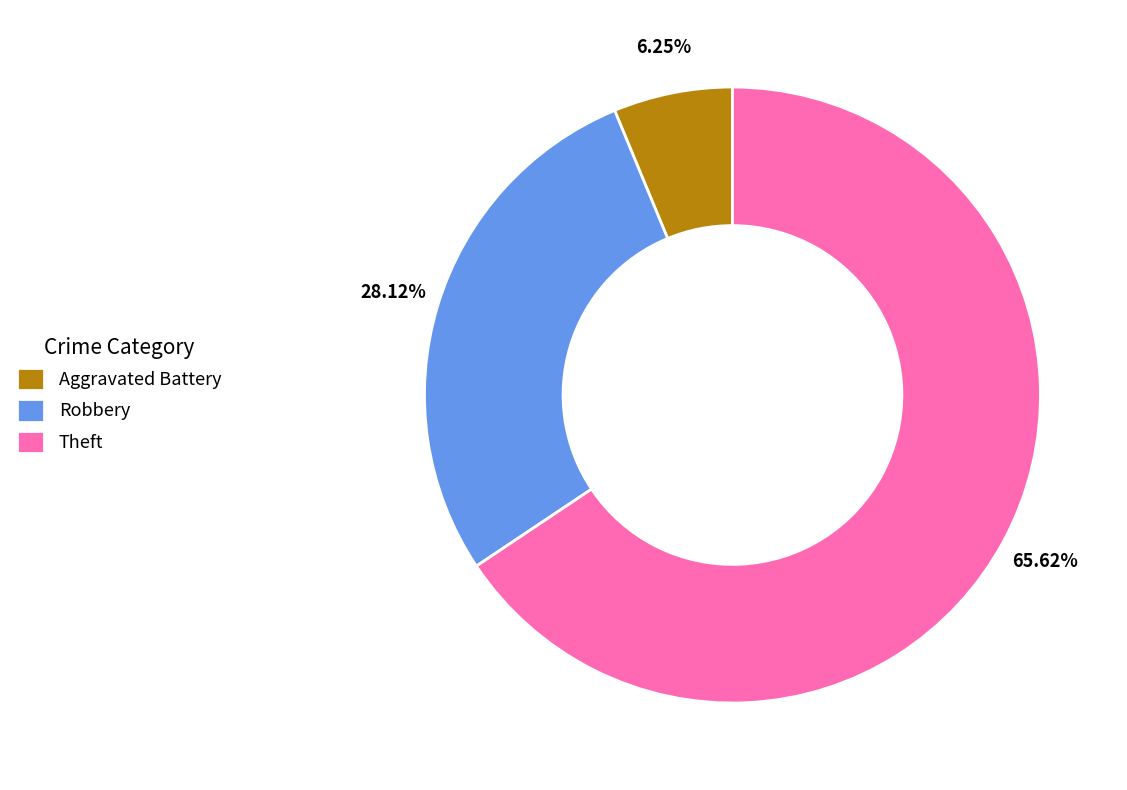

To the nearest percent, what is the difference between the largest and smallest slice percentages?

59%